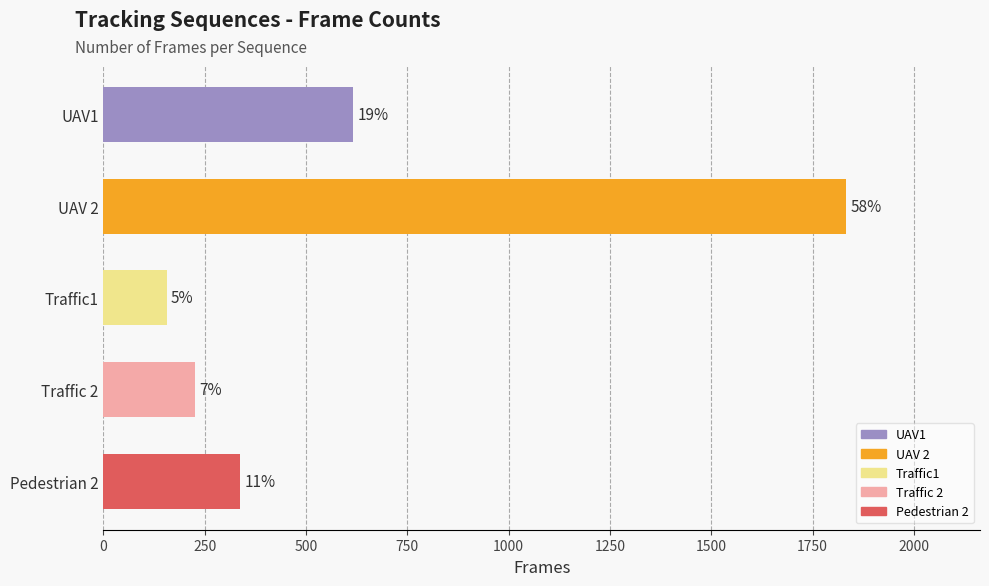

What is the difference between the second highest and minimum values?

460